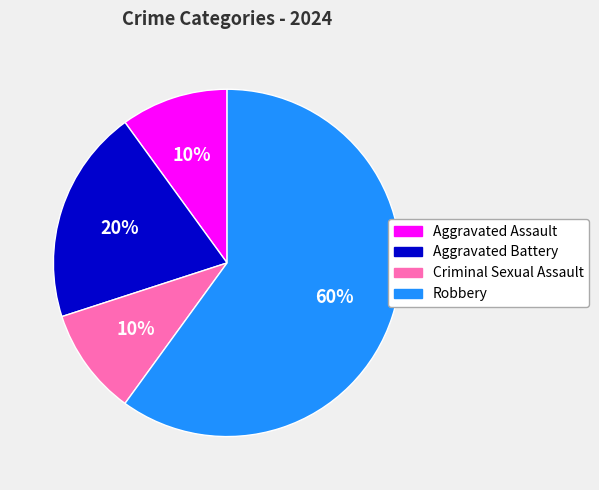

What is the largest slice in the pie chart?

Robbery